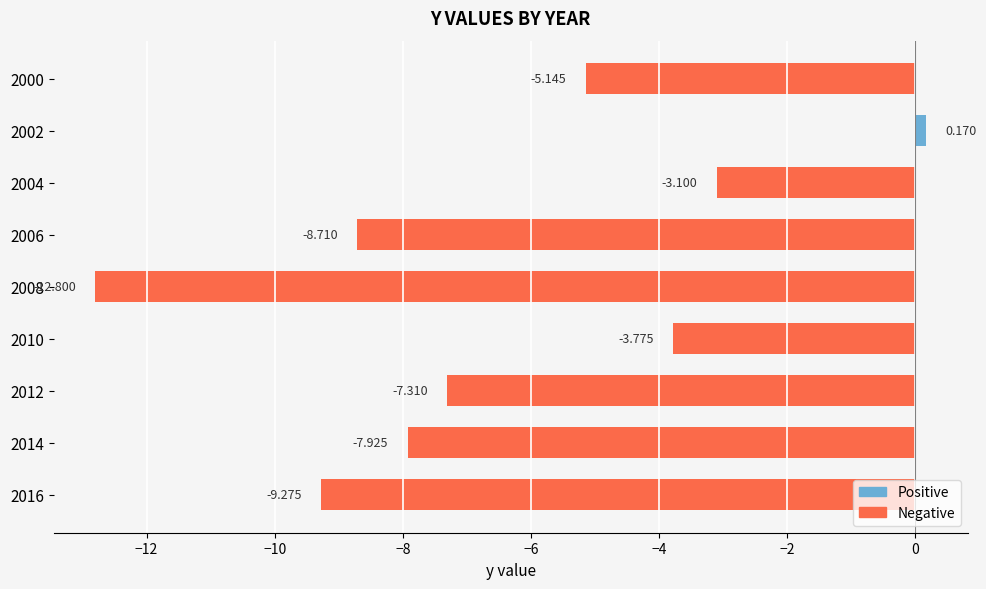

How many data points are above -7?

4